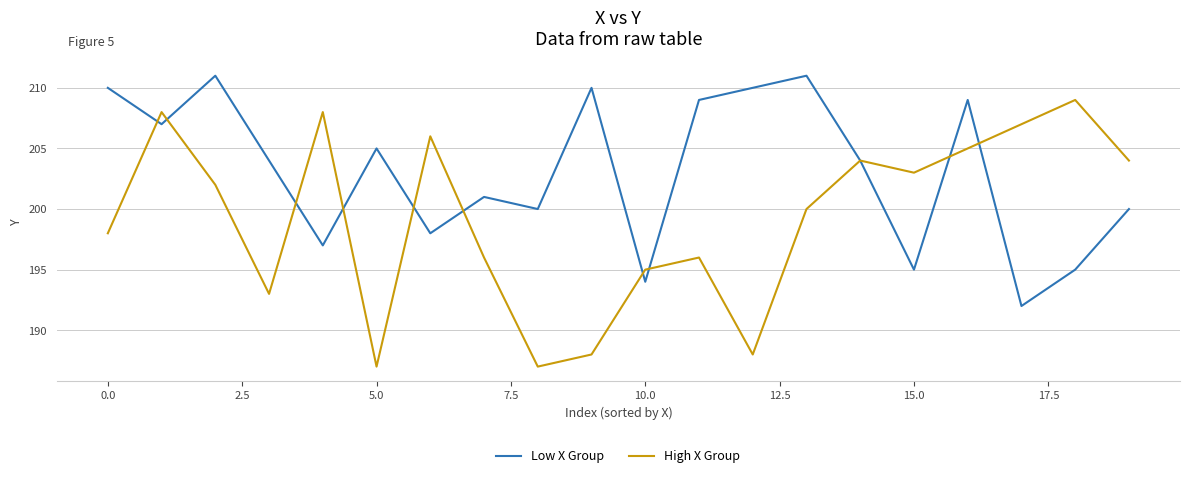

List the series in order of their peak value, highest first.

Low X Group, High X Group